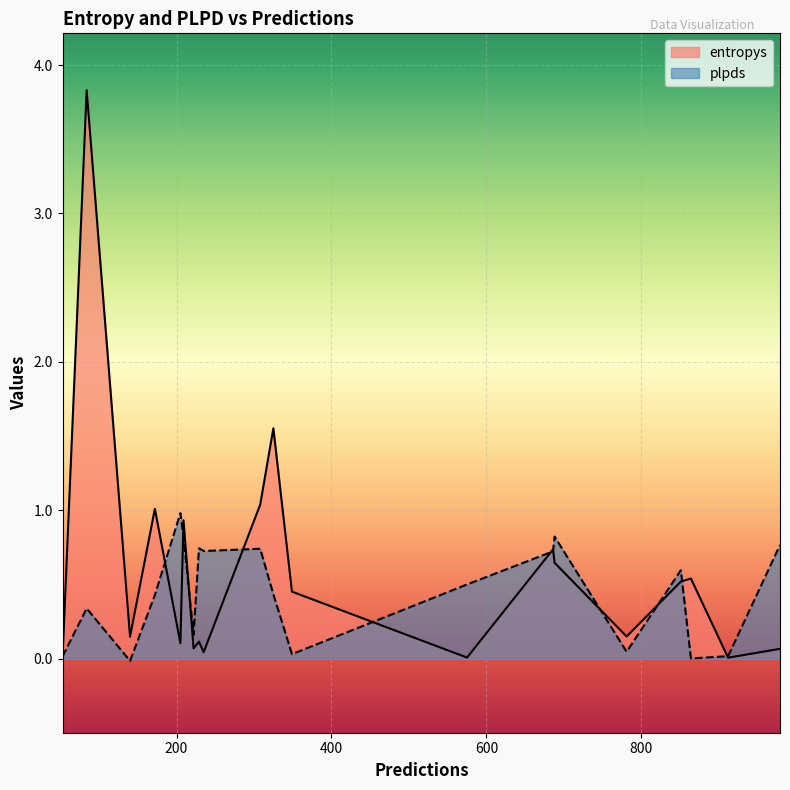

What is the sum of the entropys values at 688 and 349?

1.1